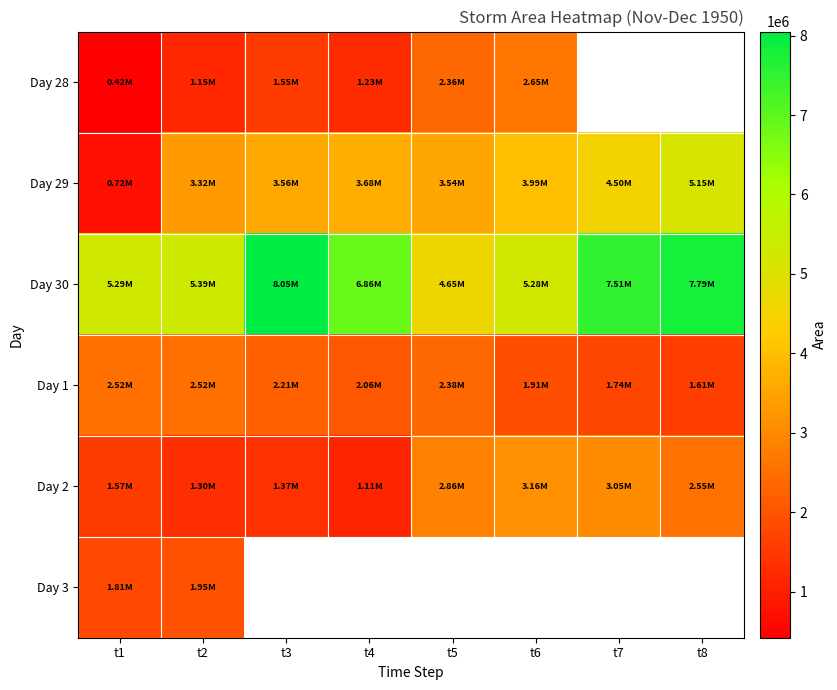

What is the difference between the maximum and minimum values in the Day 30 series?

3400625.0